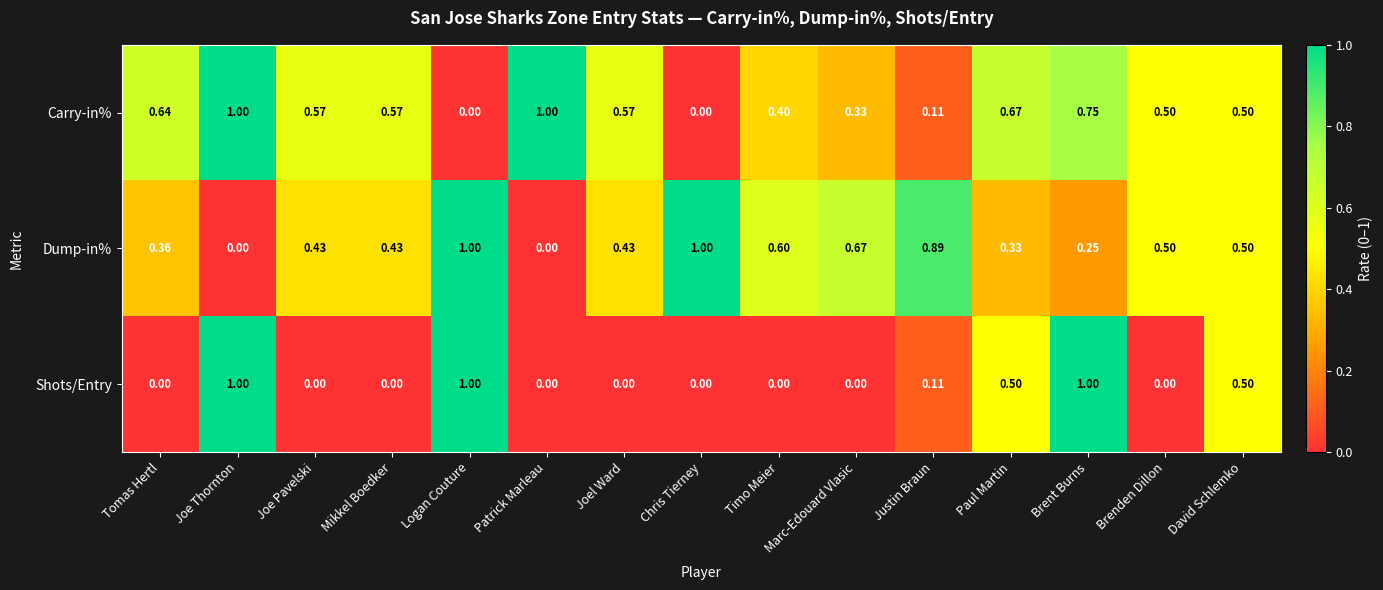

At Brent Burns, list the series in order from largest to smallest.

Shots/Entry, Carry-in%, Dump-in%